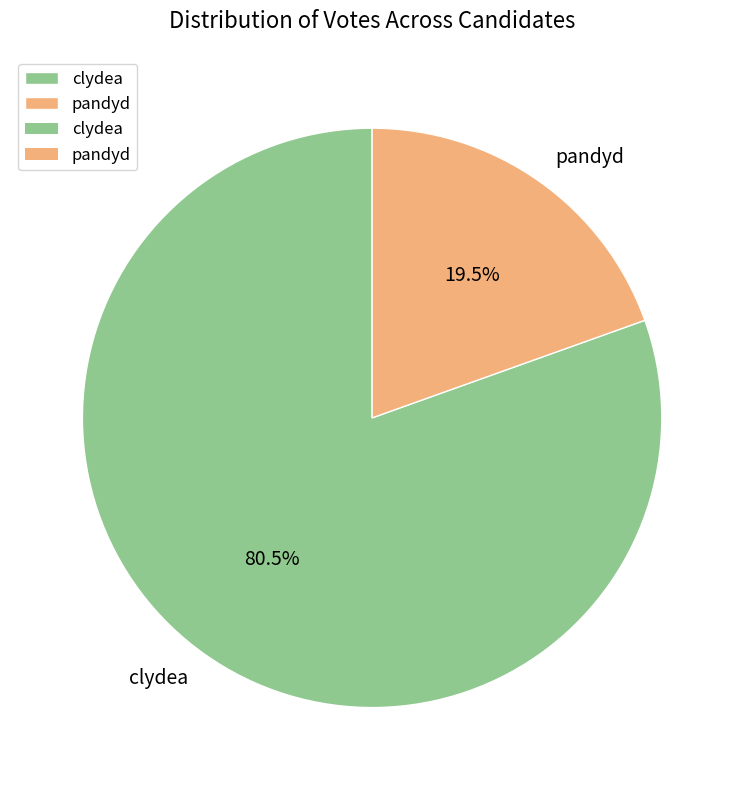

To the nearest percent, what is the difference between the largest and smallest slice percentages?

61%